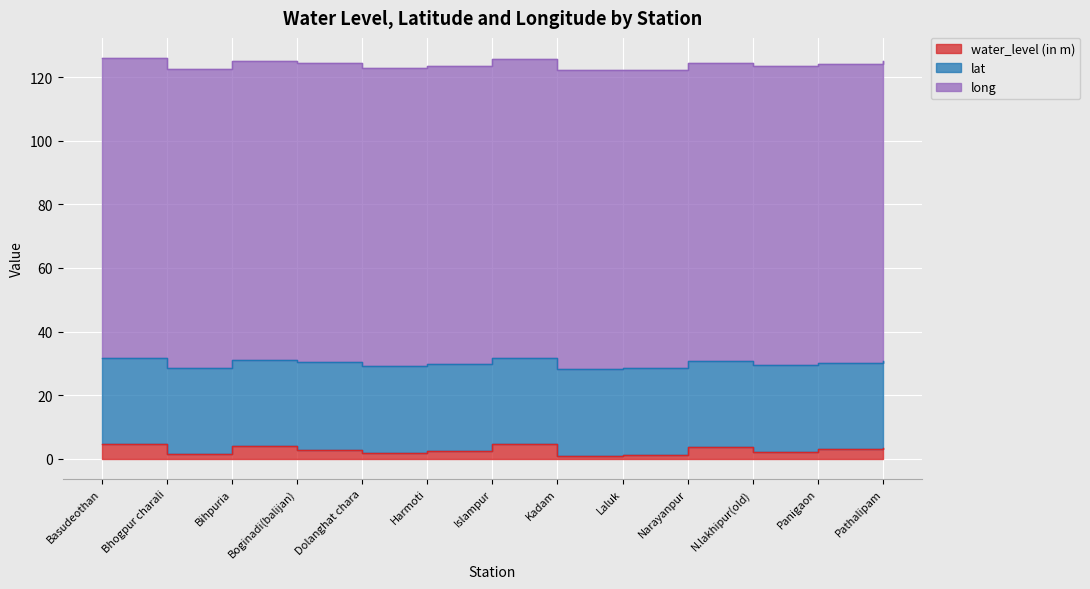

Where does the water_level (in m) series first go above 2?

Basudeothan